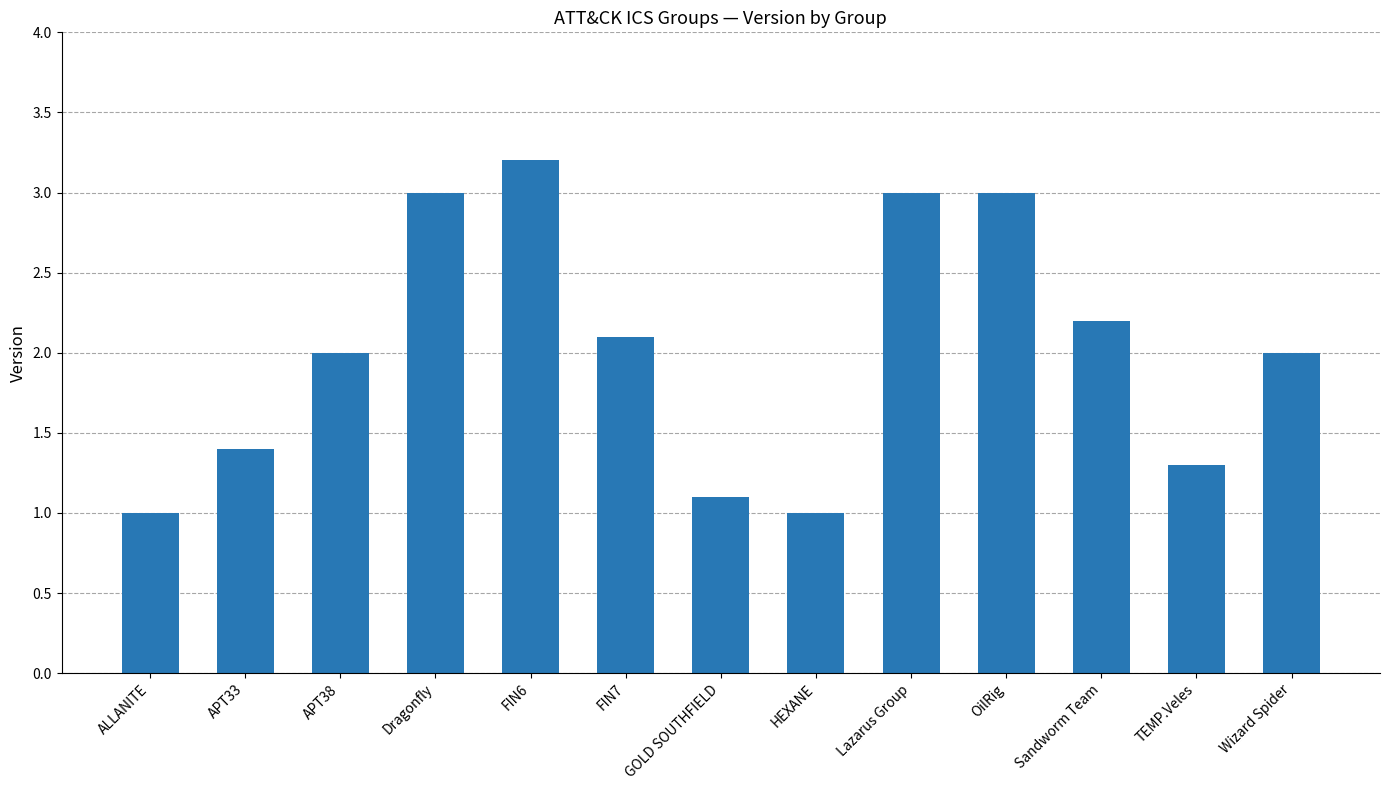

Reading left to right, extract all data points from this chart.

ALLANITE=1.0	APT33=1.4	APT38=2.0	Dragonfly=3.0	FIN6=3.2	FIN7=2.1	GOLD SOUTHFIELD=1.1	HEXANE=1.0	Lazarus Group=3.0	OilRig=3.0	Sandworm Team=2.2	TEMP.Veles=1.3	Wizard Spider=2.0